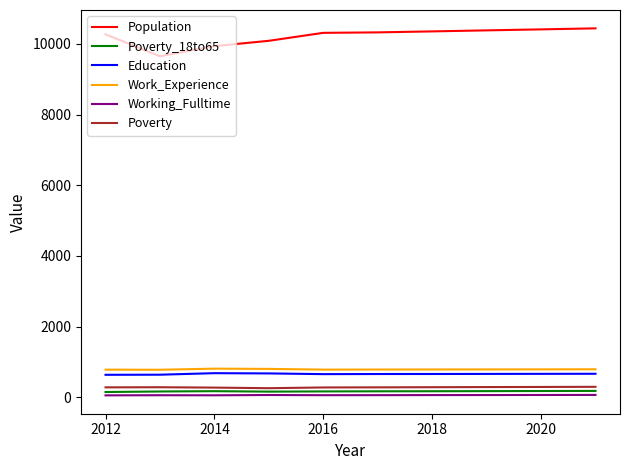

Does the chart display data point markers on the line(s)?

No